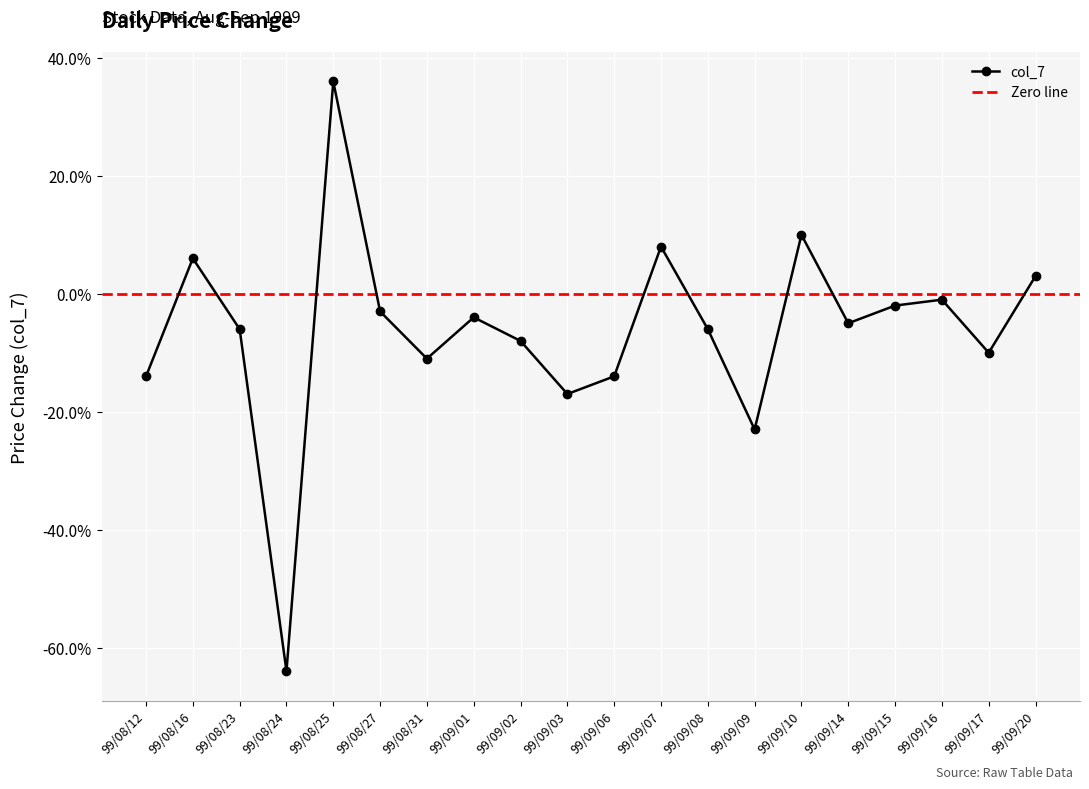

What is the change in value from 99/08/24 to 99/09/16?

+0.6